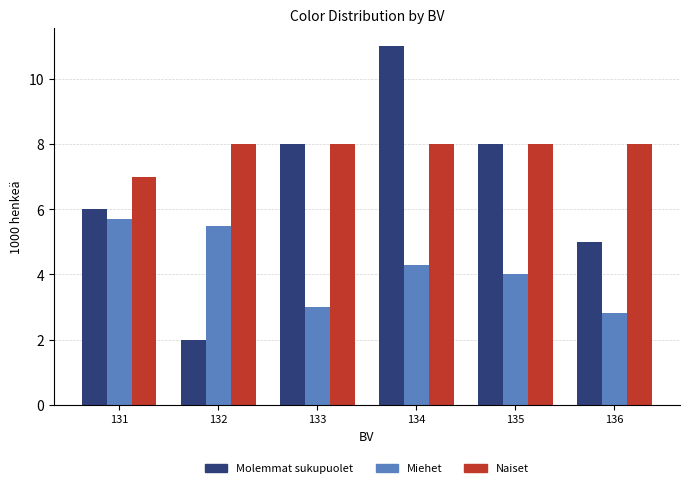

Reading left to right, what are all the values shown in this chart?

Molemmat sukupuolet: 131=6.0	132=2.0	133=8.0	134=11.0	135=8.0	136=5.0
Miehet: 131=5.7	132=5.5	133=3.0	134=4.3	135=4.0	136=2.8
Naiset: 131=7.0	132=8.0	133=8.0	134=8.0	135=8.0	136=8.0